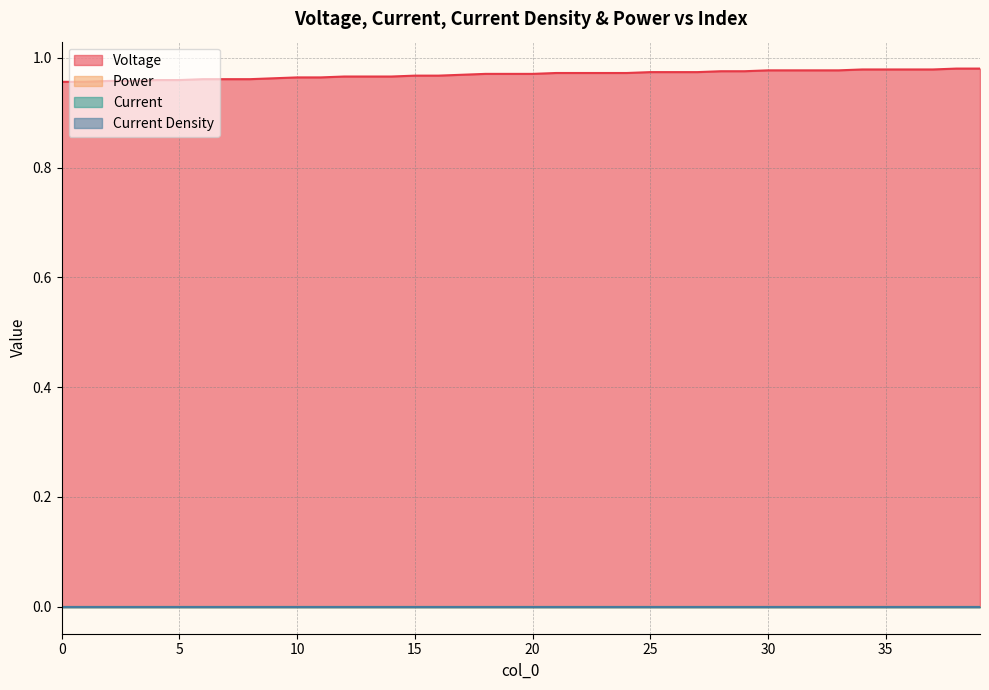

Between 35 and 18, which is larger?

35